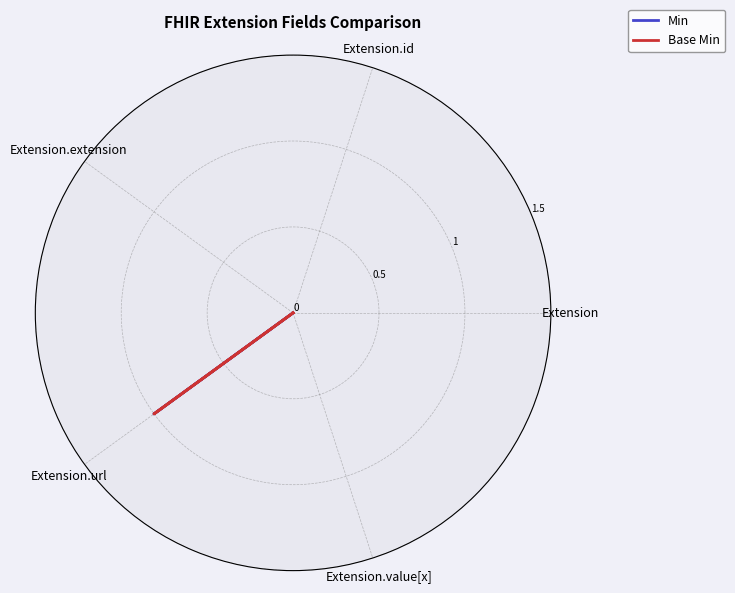

What is the label of the 4th point from the left?

Extension.url